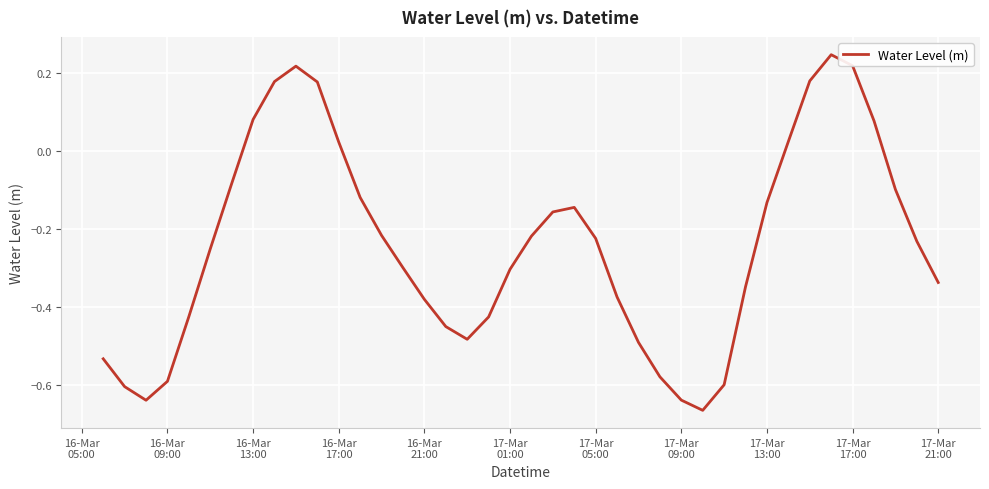

What is the difference between the maximum and minimum values?

0.9